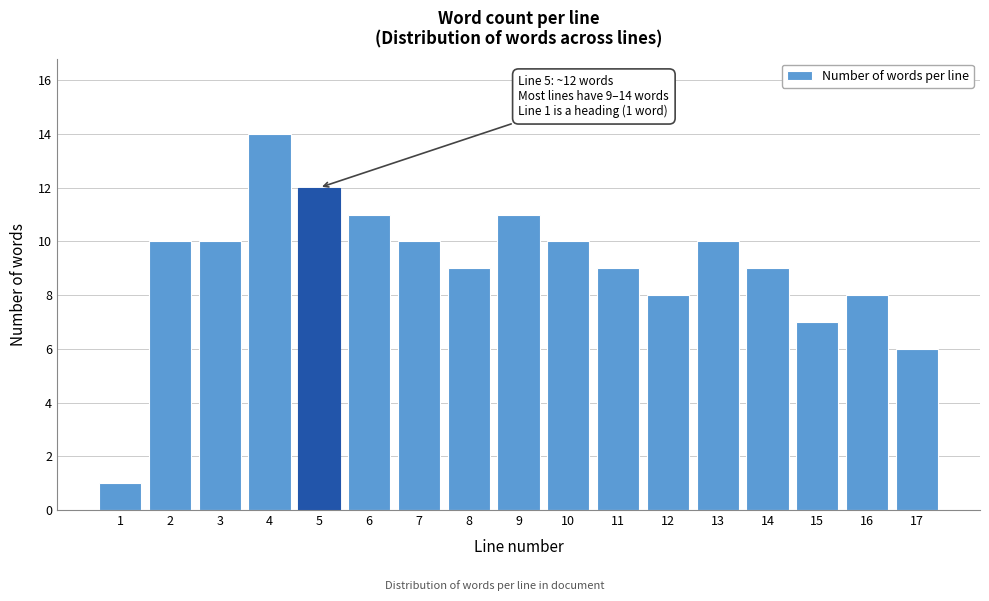

Reading left to right, list all the values displayed in this chart.

1=1	2=10	3=10	4=14	5=12	6=11	7=10	8=9	9=11	10=10	11=9	12=8	13=10	14=9	15=7	16=8	17=6